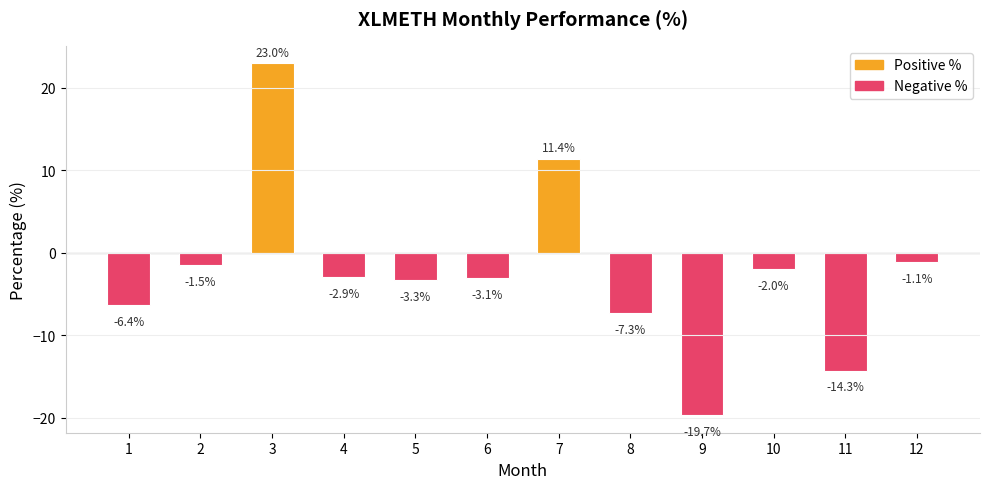

The chart shows a value of -4.8 at 4. True or false?

False